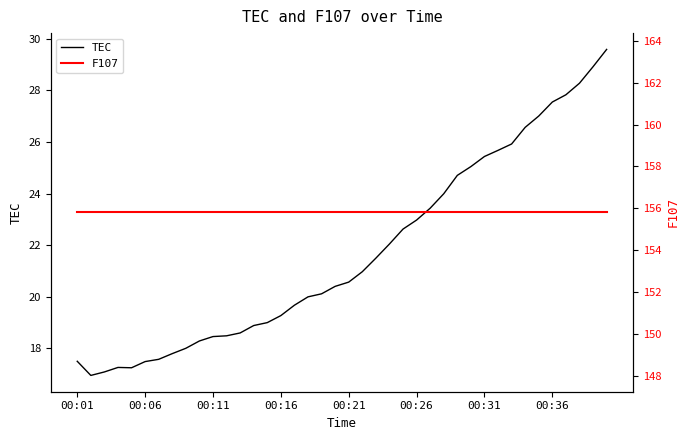

True or false: F107 and TEC intersect in this chart.

False